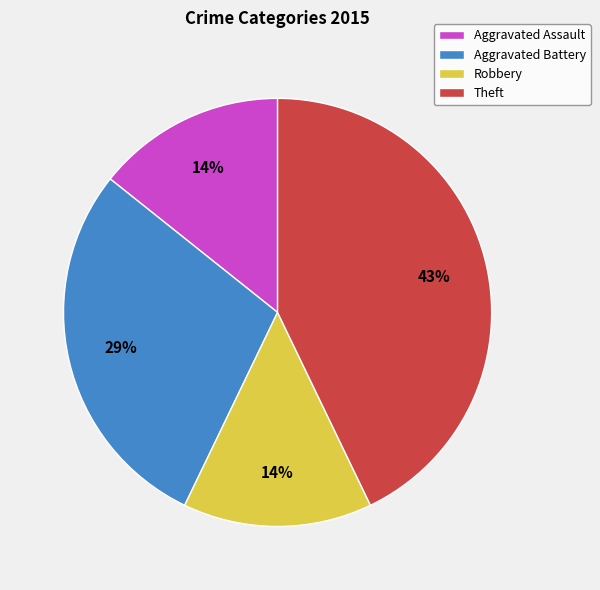

Do Theft and Robbery together represent more than half of the pie?

Yes